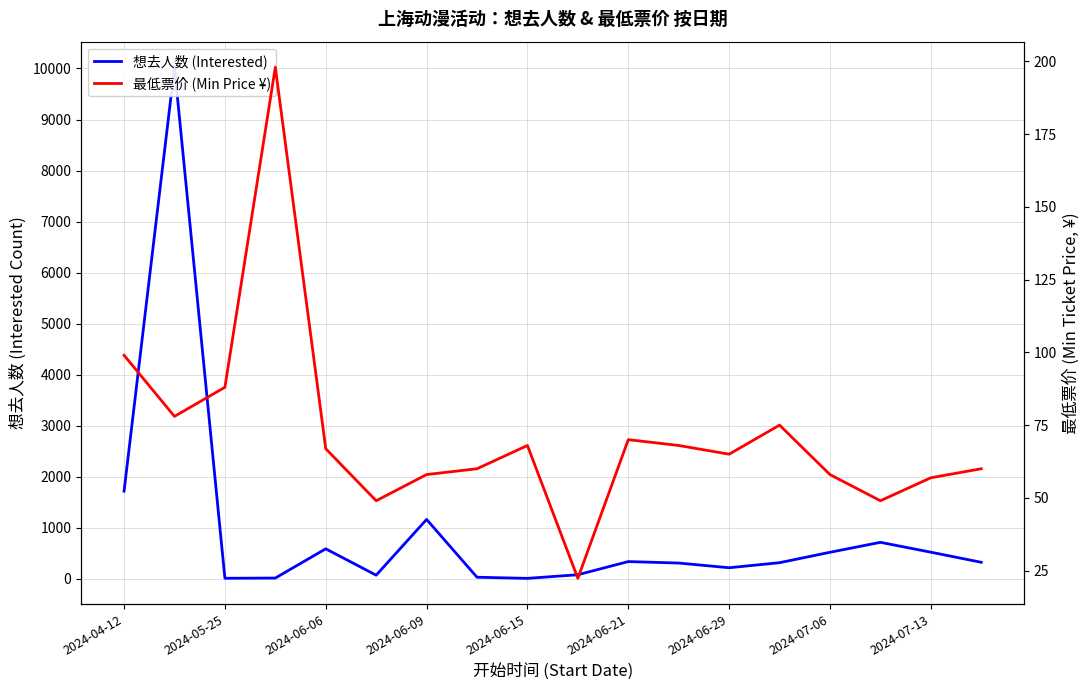

Reading right to left, list all the values displayed in this chart.

想去人数 (Interested): 323.0	521.0	714.0	519.0	315.0	216.0	308.0	337.0	79.0	8.0	30.0	1163.0	70.0	587.0	14.0	10.0	10025.0	1717.0
最低票价 (Min Price ¥): 60.0	56.9	49.0	58.0	75.0	65.0	68.0	70.0	22.3	68.0	60.0	58.0	49.0	66.9	198.0	88.0	78.0	99.0